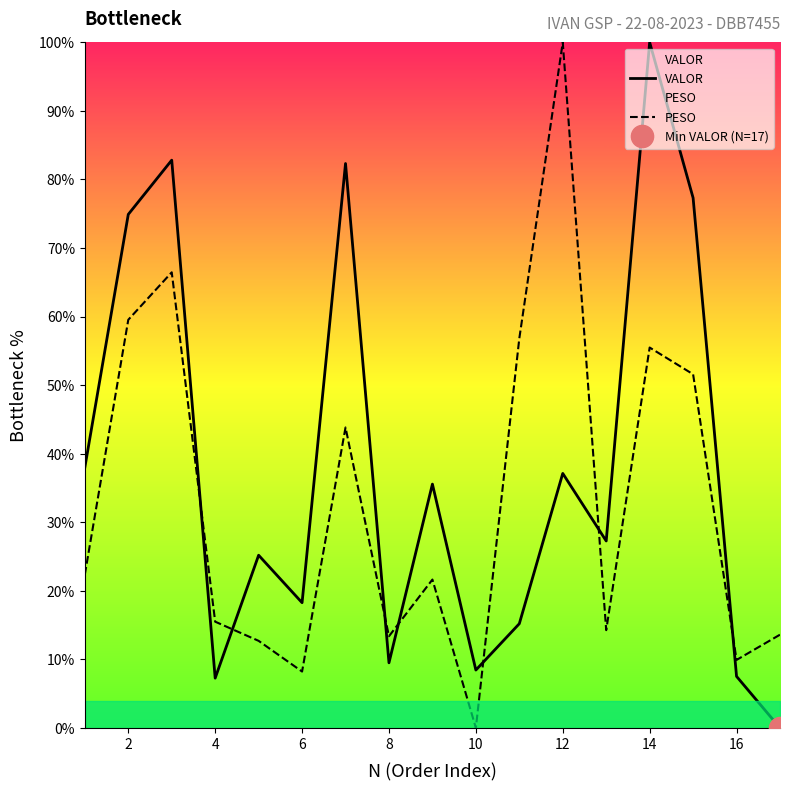

In PESO, how many points are lower than both neighbors (excluding endpoints)?

5